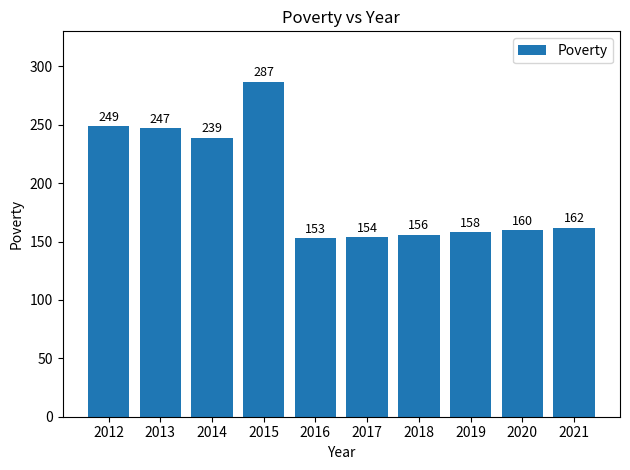

True or false: the data shows 386 at 2014.

False